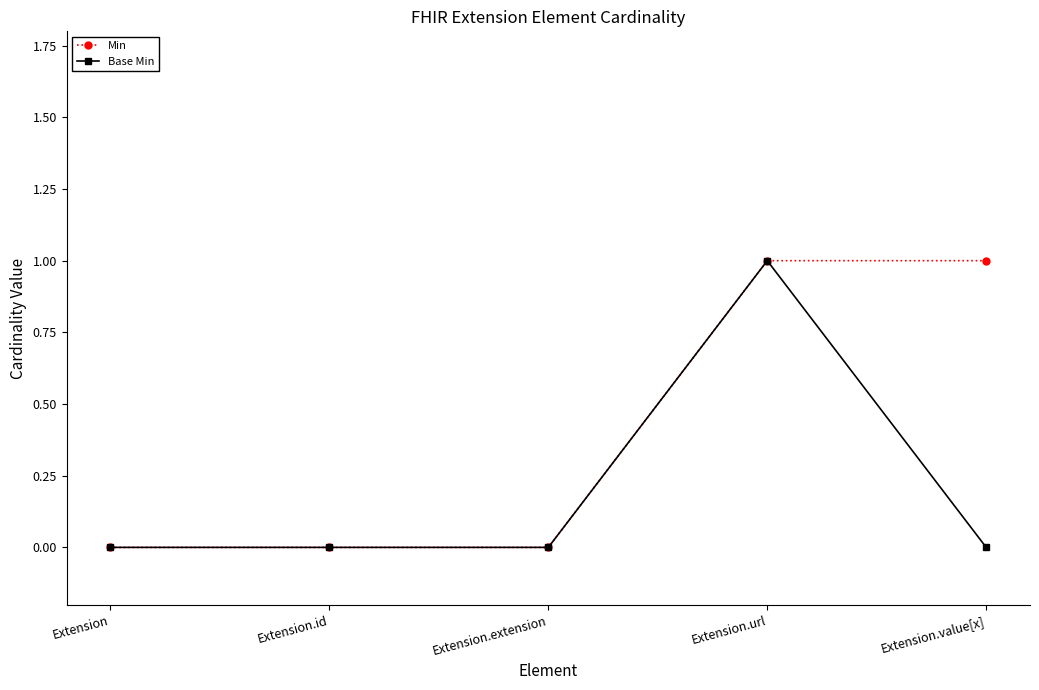

How many lines are shown in the chart?

2